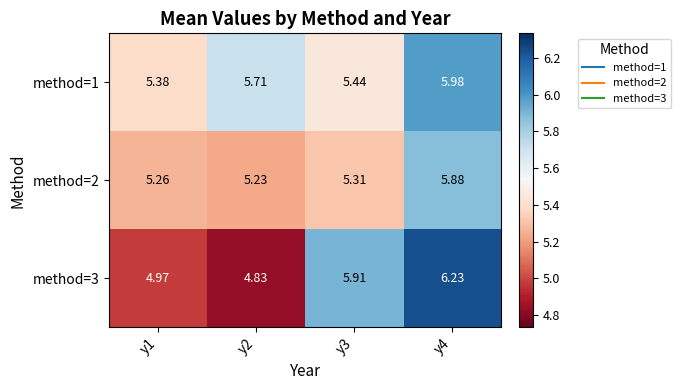

Is the value of method=3 at y2 greater than the value of method=1 at y2?

No